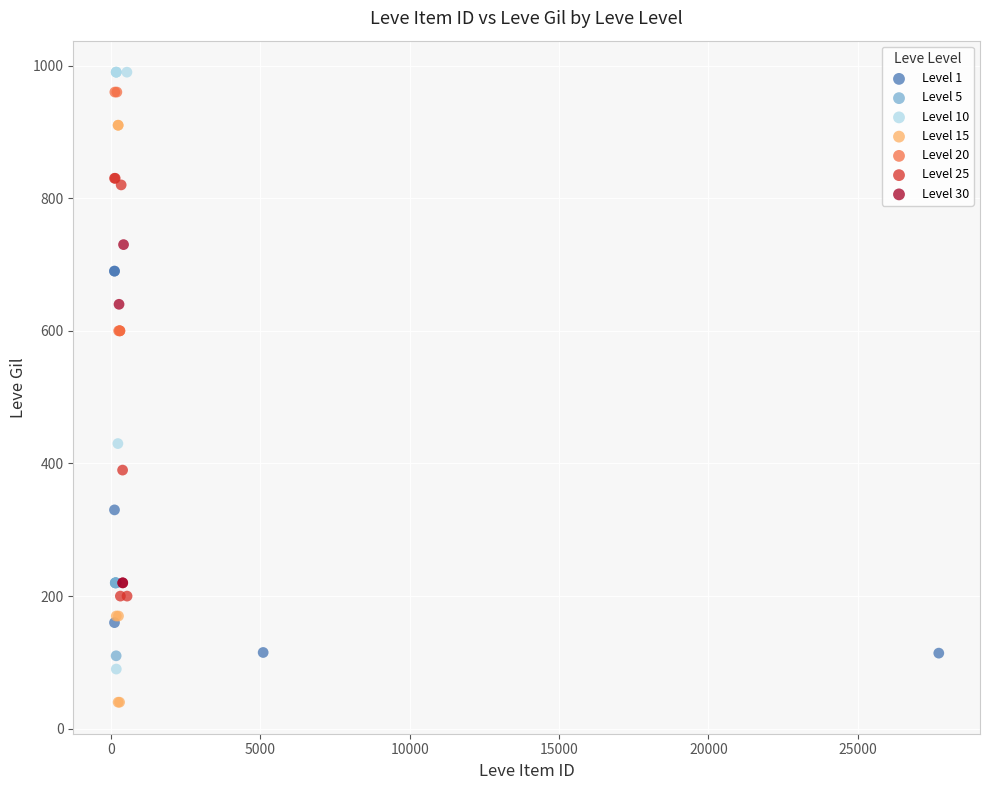

Which series reaches the minimum Y coordinate?

Level 15